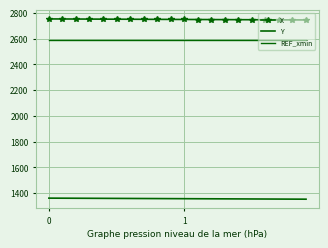

What are all the series names shown in the legend?

X, Y, REF_xmin